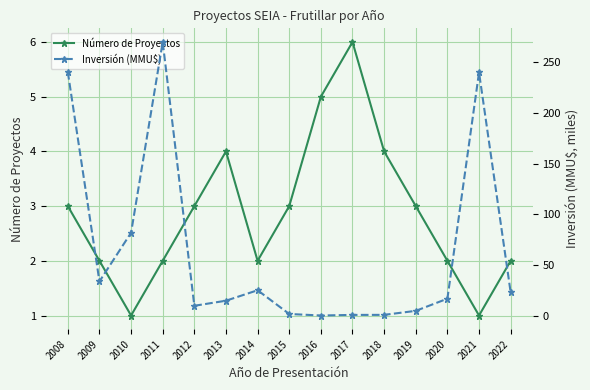

True or false: Inversión (MMU$) has a value of 270.0 at 2011.

True